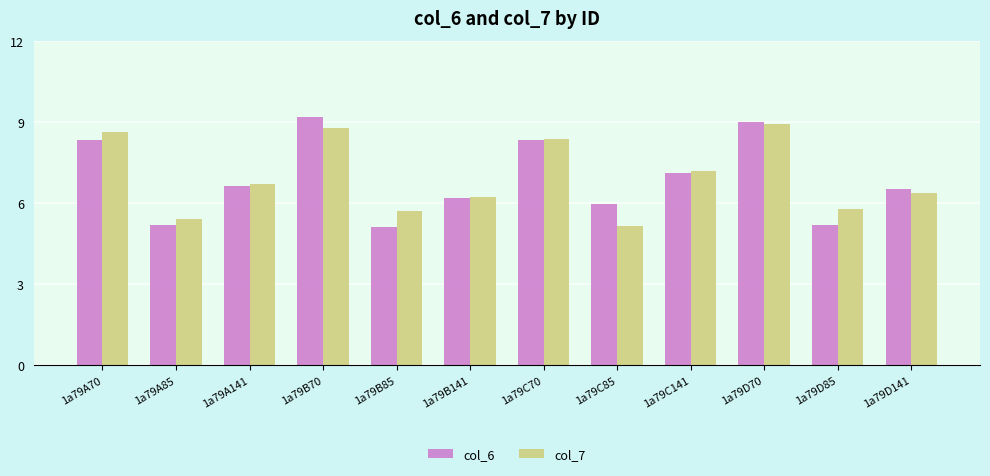

What is the maximum value for col_7?

8.9